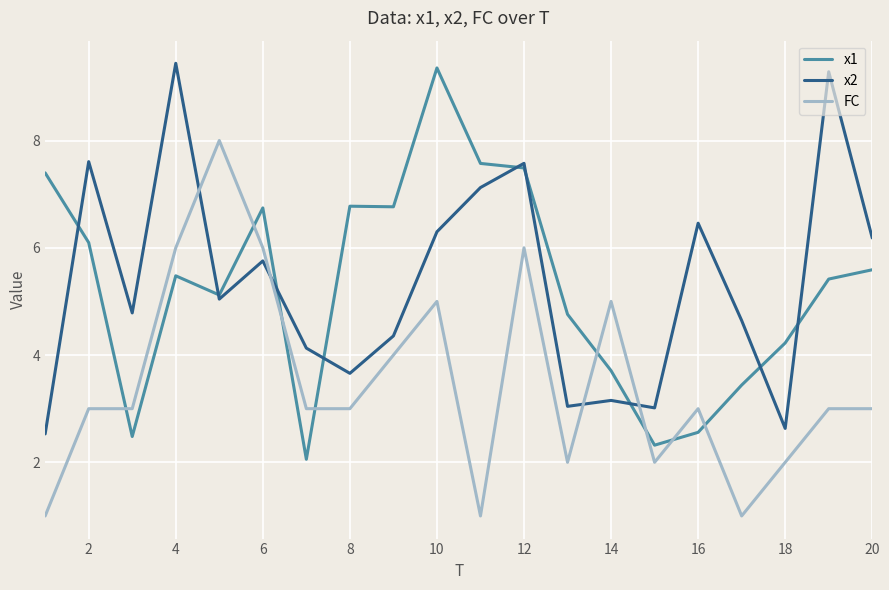

After their last crossing, which series has the higher values: FC or x2?

x2